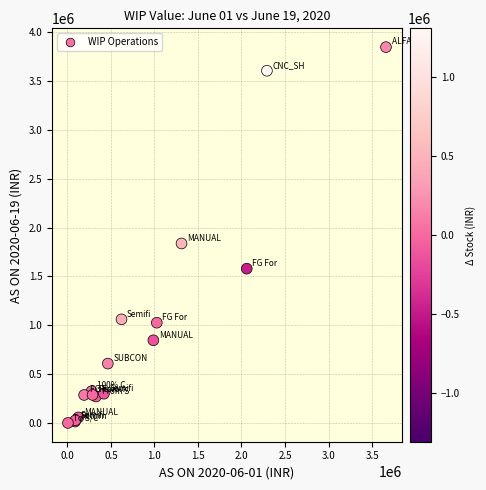

What Y value in the scatter plot is closest to 1923386?

1837162.3